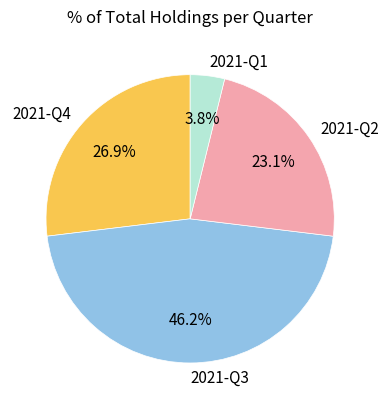

Which slice is the largest?

2021-Q3